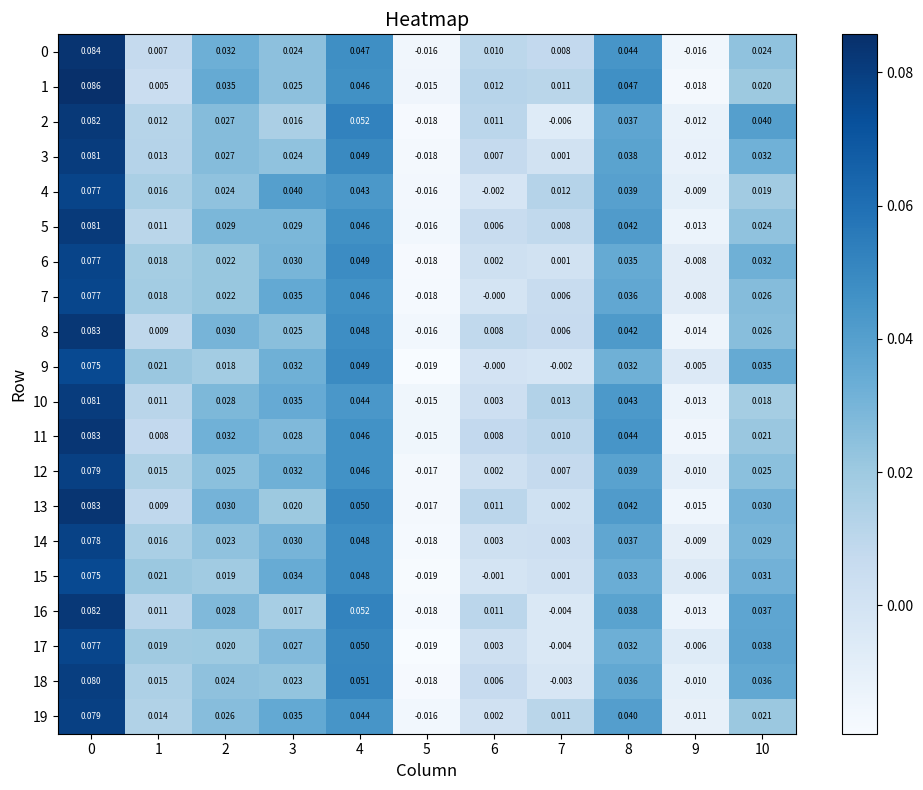

How many series are shown in this chart?

20